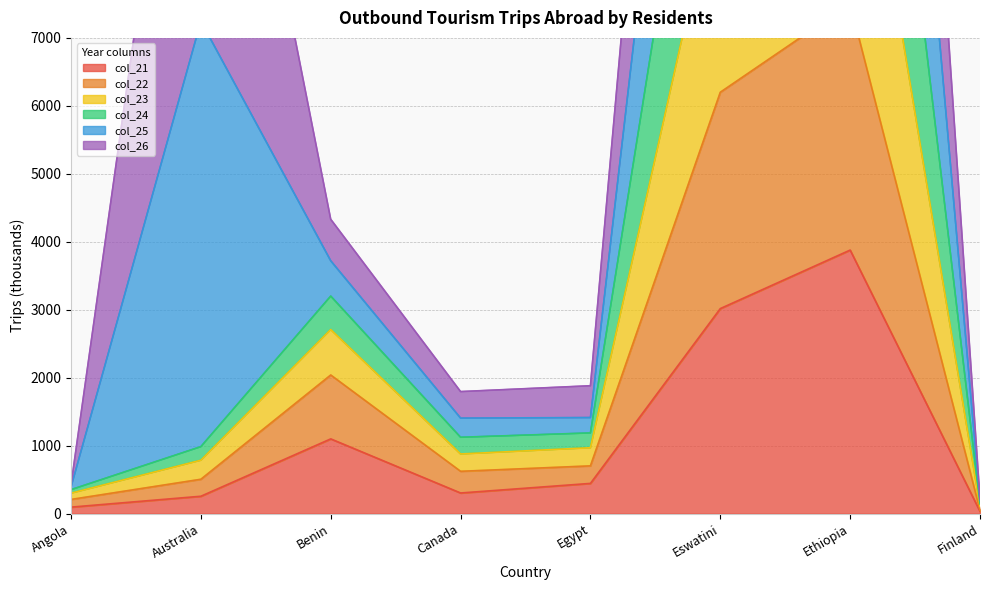

At which category does col_24 reach its first local valley?

Canada